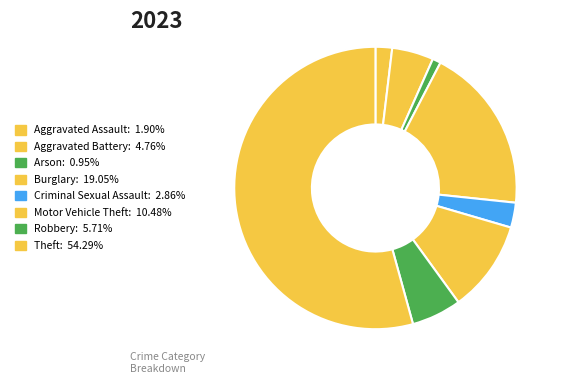

How many segments does this pie chart have?

8